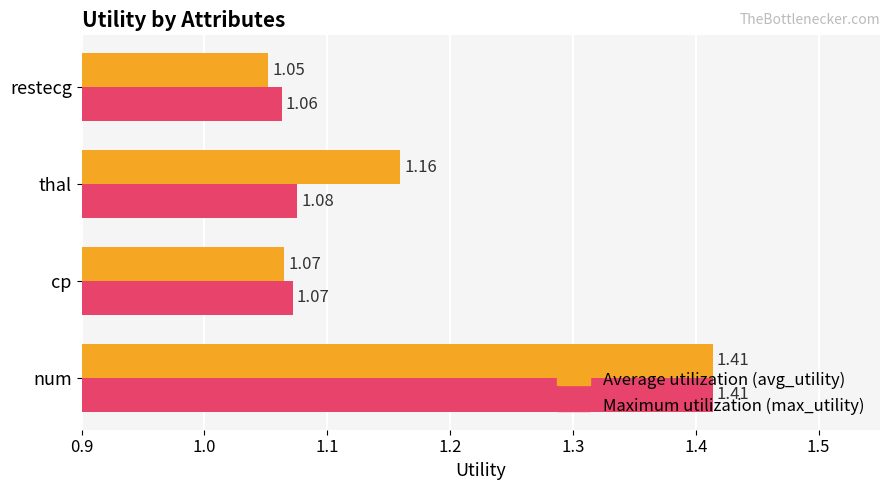

Which category has the lowest value across all series?

restecg